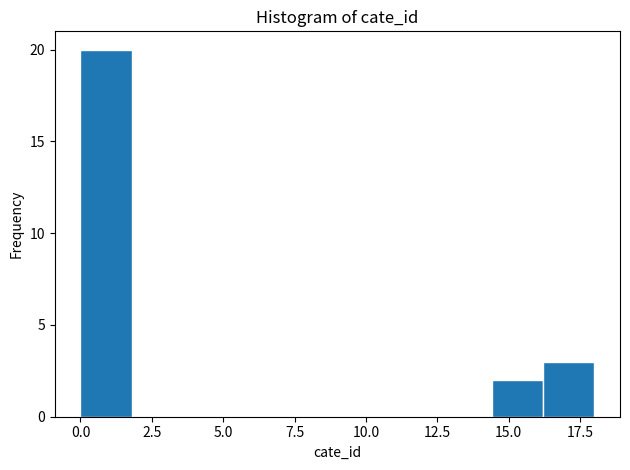

Around what value on the x-axis is the tallest bar? Give the approximate position of its centre, as read against the axis.

1.0